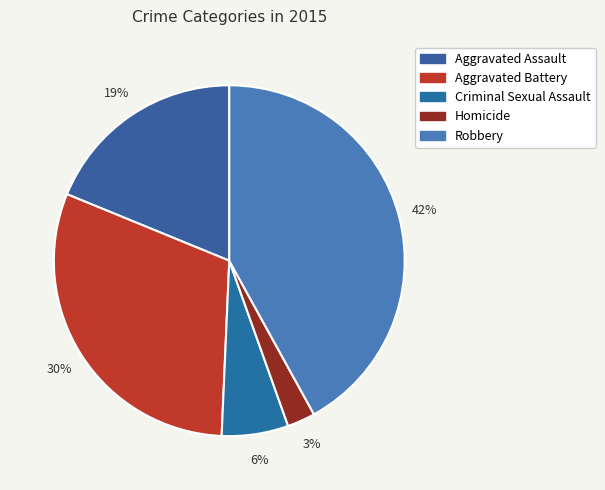

To the nearest percent, what is the difference between the Homicide and Robbery slice percentages?

39%